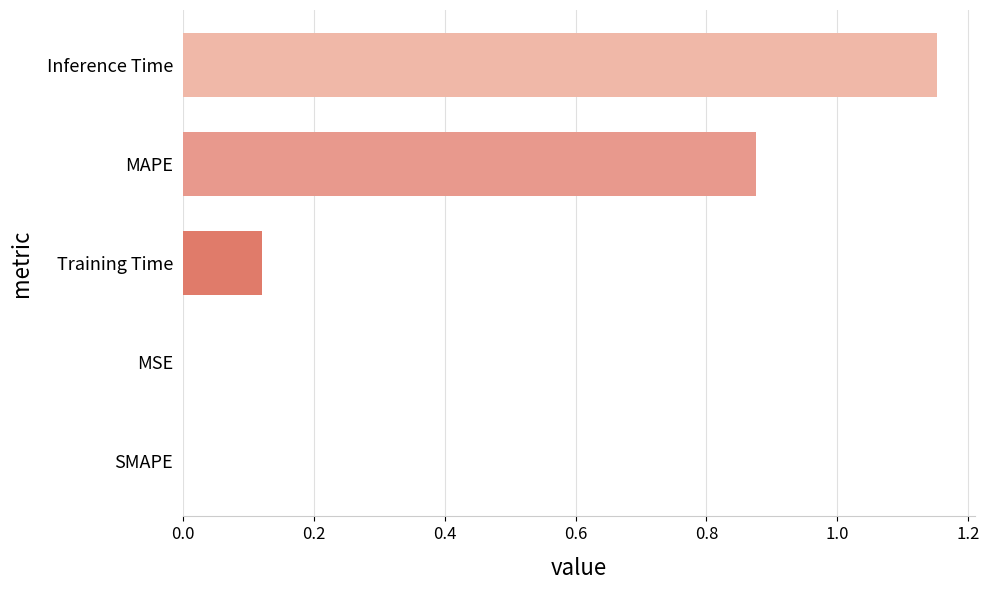

Is it true that the value at Training Time is 0.0?

False